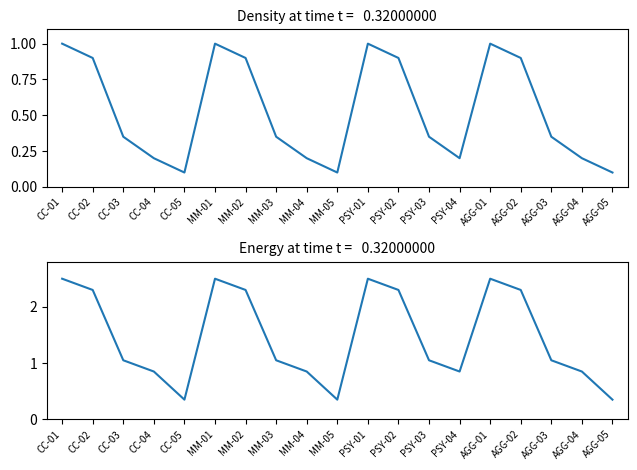

Rank the series by their average value, from lowest to highest.

Density, Energy